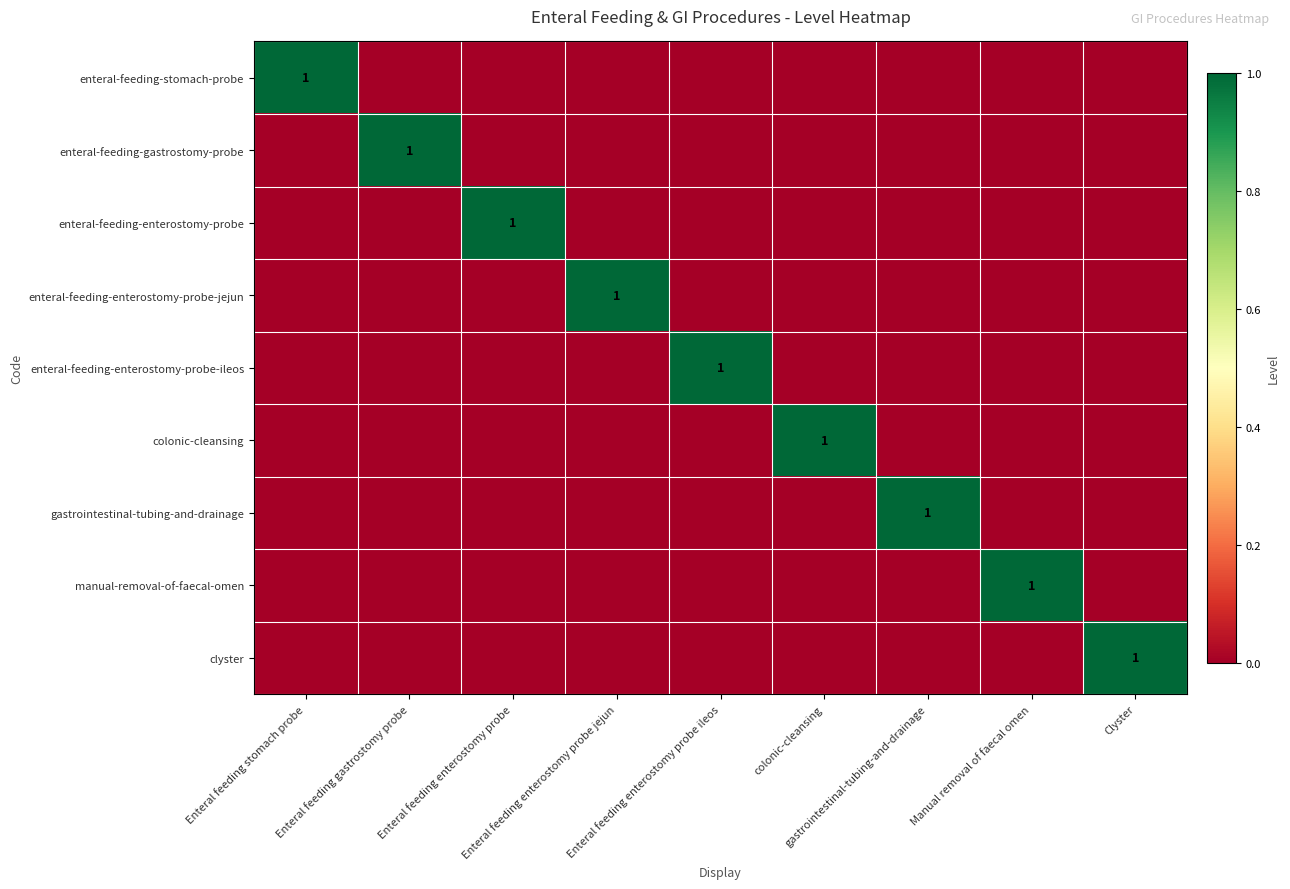

Is it true that enteral-feeding-enterostomy-probe-jejun equals 0 at Manual removal of faecal omen?

True